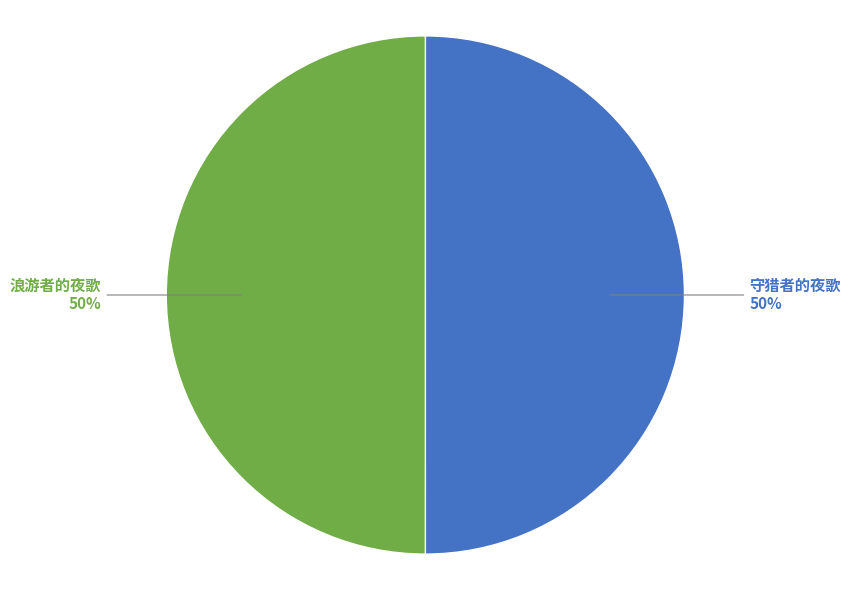

What is the ratio of the value at 守猎者的夜歌 to the value at 浪游者的夜歌?

1.0